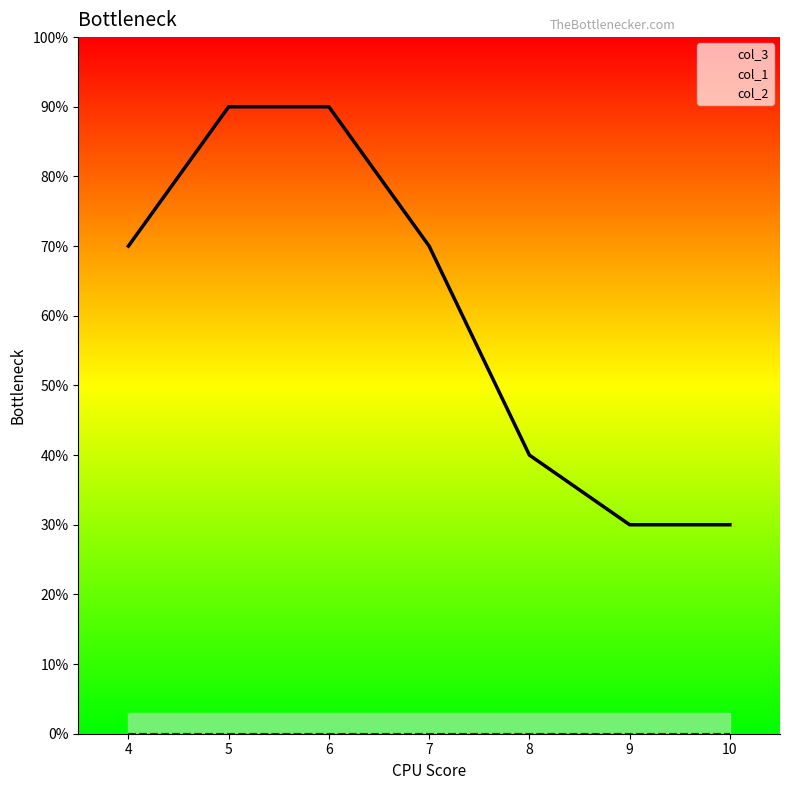

What is the difference between the second highest and second lowest values in the col_3 series?

6